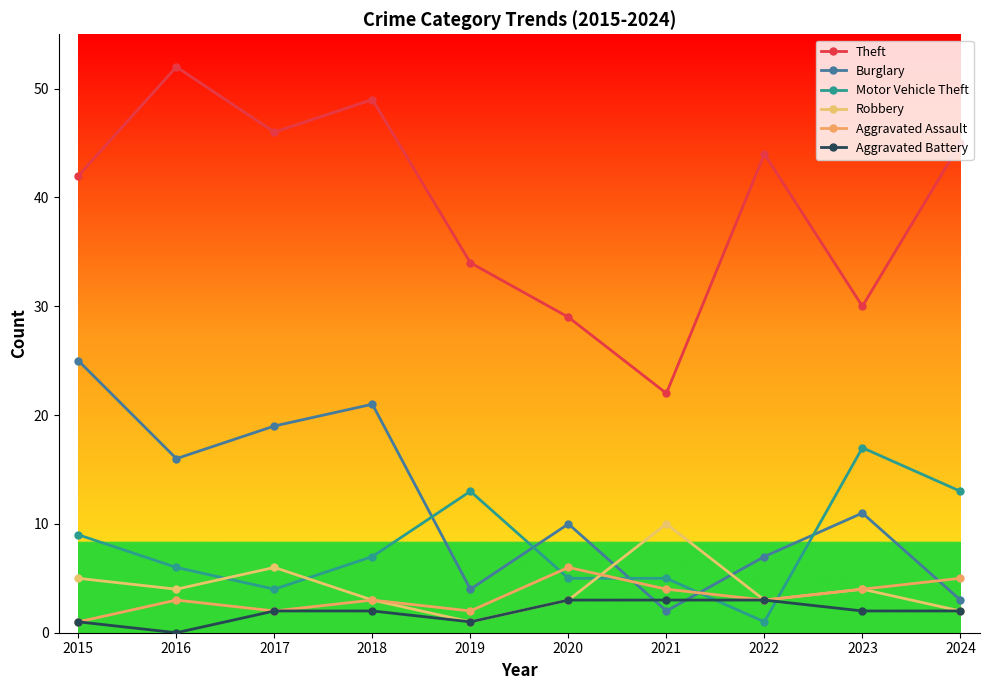

What is the sum of all Robbery values?

41